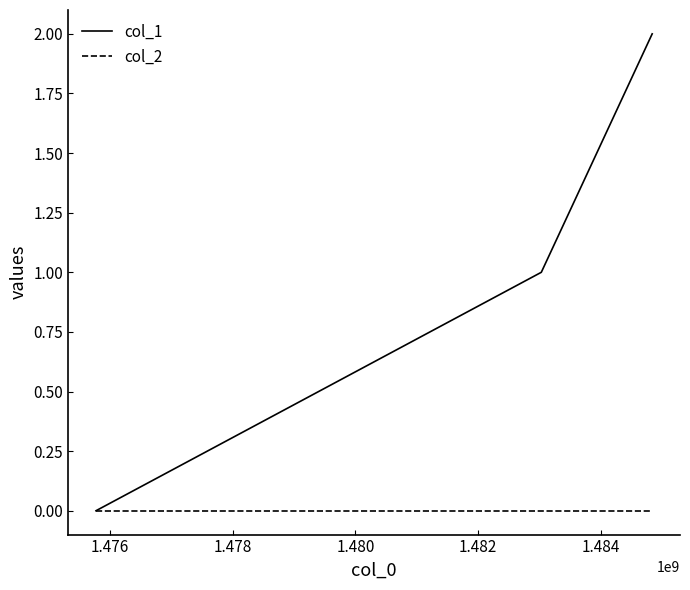

List the series in order of their peak value, highest first.

col_1, col_2